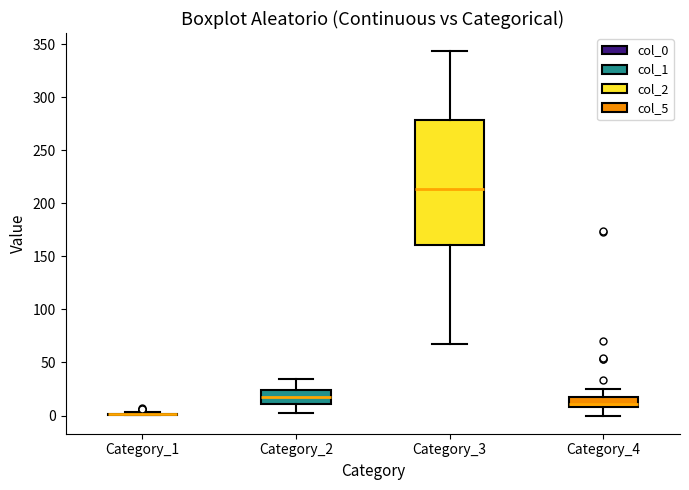

Which box is the tallest, from its lower edge to its upper edge?

Category_3